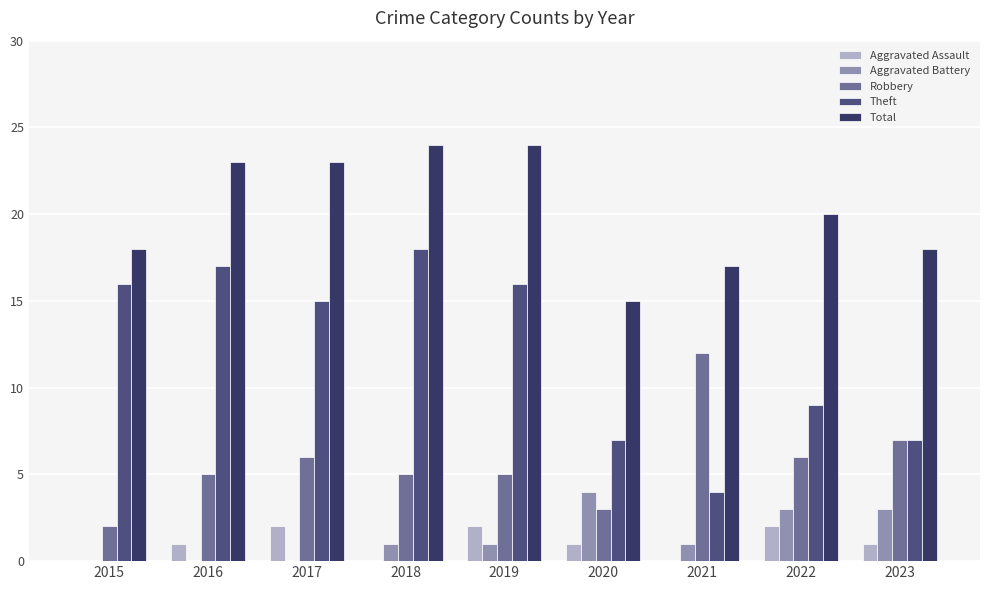

Are the bars grouped side by side (vs. stacked)?

Yes